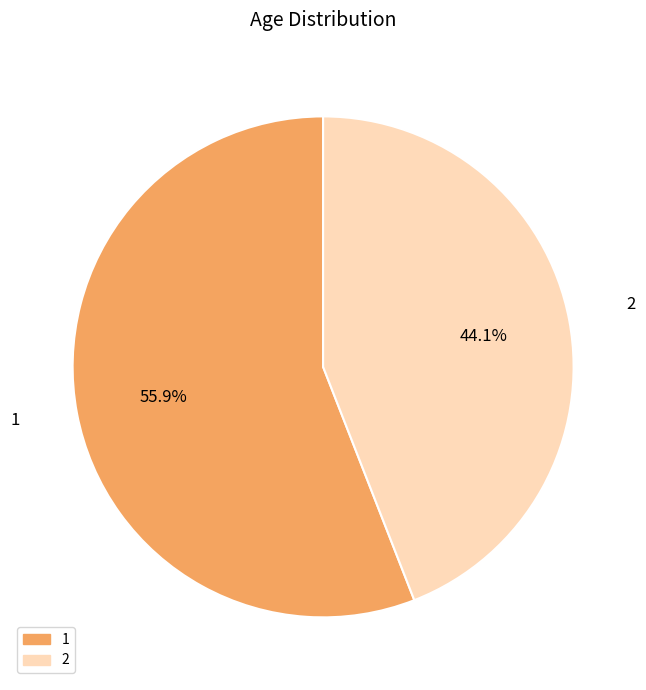

To the nearest percent, what is the difference between the largest and smallest slice percentages?

12%